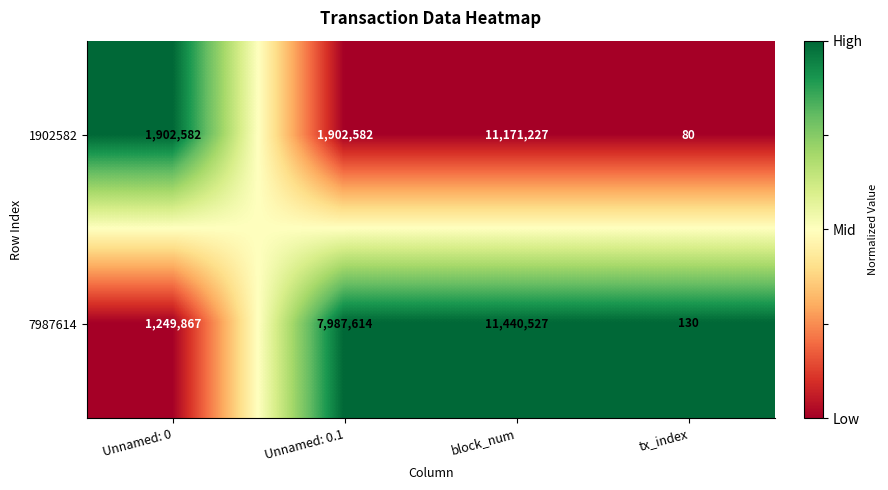

How many data points does each series have?

4